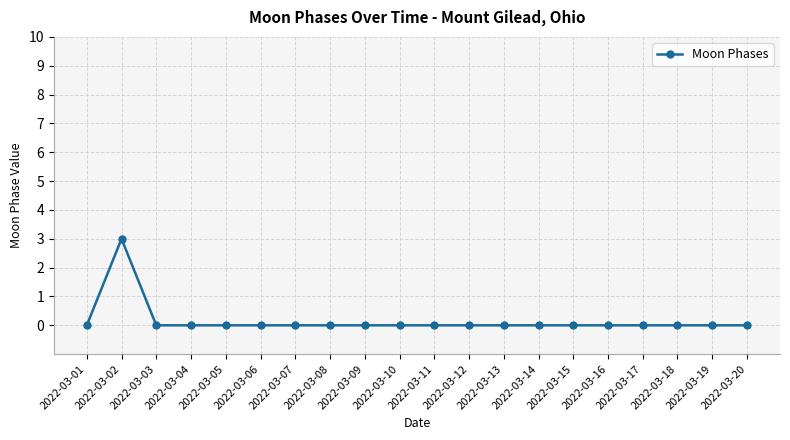

Where is the first local maximum?

2022-03-02